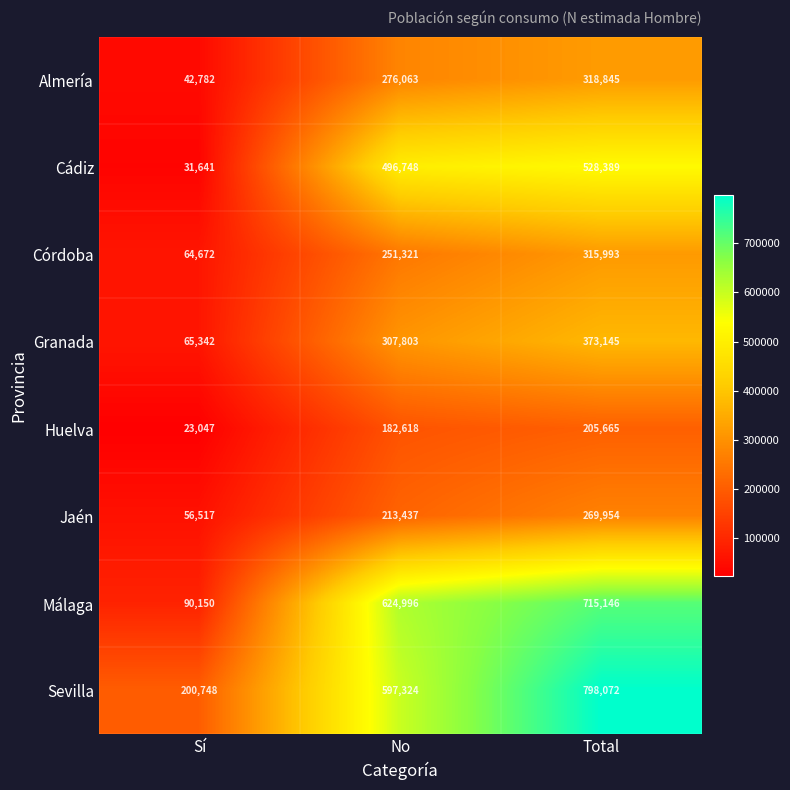

What is the difference between the maximum and minimum values in the Granada series?

307803